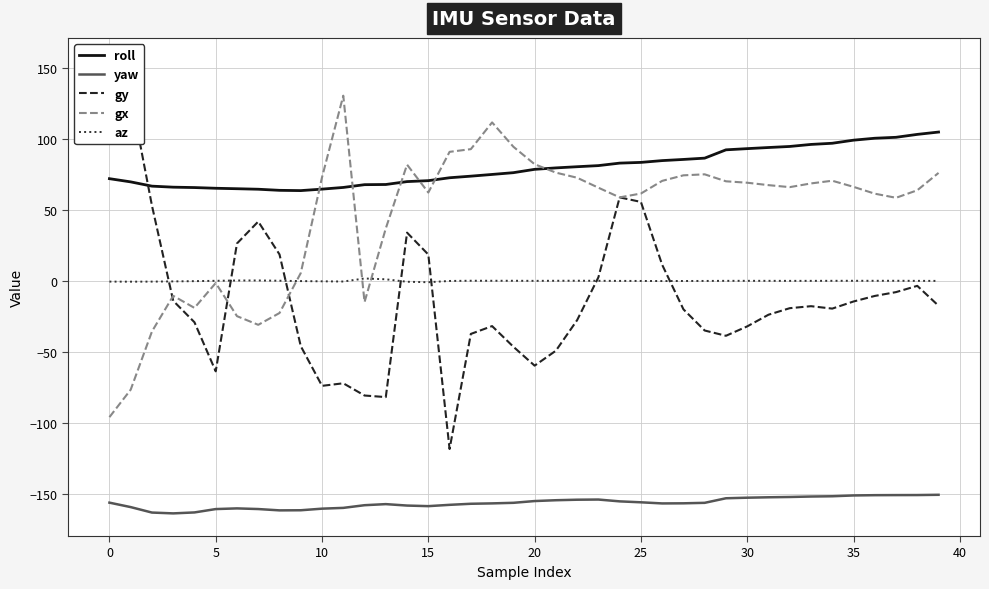

What is the sum of the gy values at 34 and 13?

-101.2